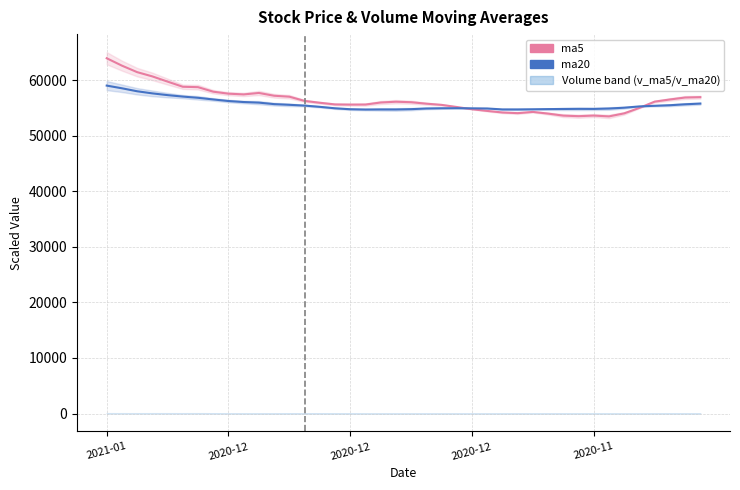

Reading left to right, what are all the values shown in this chart?

ma5: 63930.6	62598.6	61430.4	60663.6	59725.8	58800.6	58726.8	57913.2	57555.0	57423.6	57682.8	57184.2	57011.4	56253.6	55920.6	55621.8	55589.4	55600.2	55967.4	56107.8	56019.6	55755.0	55540.8	55157.4	54754.2	54451.8	54171.0	54052.2	54273.6	53971.2	53605.8	53506.8	53614.8	53467.2	54016.2	54999.0	56124.0	56511.0	56863.8	56930.4
ma20: 59009.4	58525.2	57988.8	57609.9	57294.9	57031.2	56814.3	56516.4	56233.8	56052.0	55944.0	55674.9	55551.6	55413.0	55188.9	54925.2	54756.0	54702.0	54716.4	54712.8	54769.5	54889.2	54929.7	54940.5	54918.0	54890.1	54720.9	54718.2	54747.0	54779.4	54801.9	54823.5	54815.4	54882.0	55032.3	55264.5	55375.2	55477.8	55645.2	55773.0